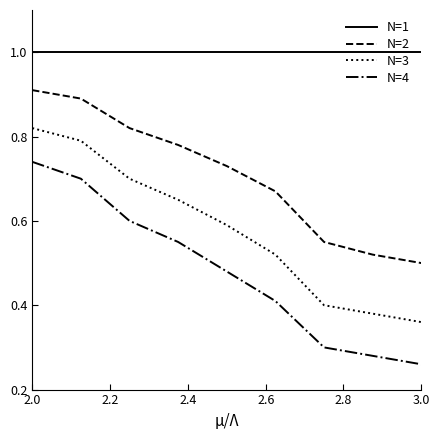

At how many categories does at least one series exceed 0?

9